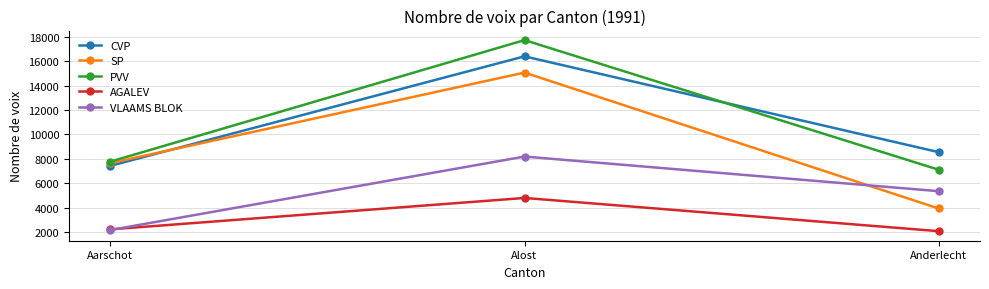

What is the sum of the SP values at Alost and Aarschot?

22726